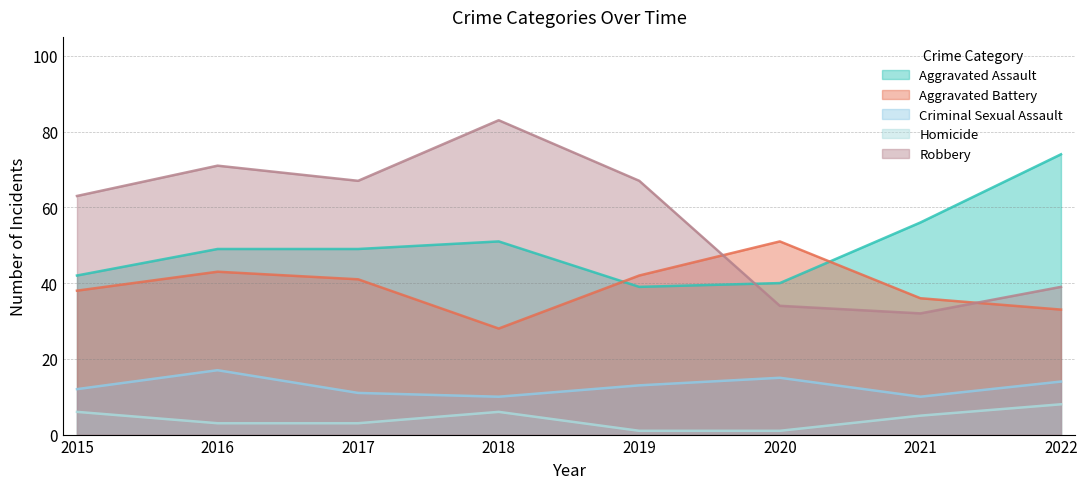

Between 2021 and 2022, which series saw the biggest shift?

Aggravated Assault